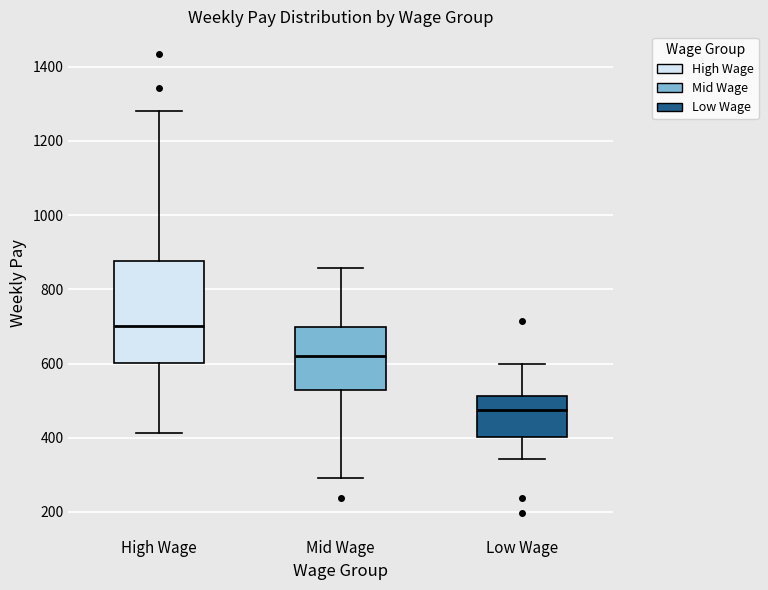

Where does the lower whisker of the box for Mid Wage end on the y-axis? The values are not printed on the chart, so give them approximately, as read against the axis.

300